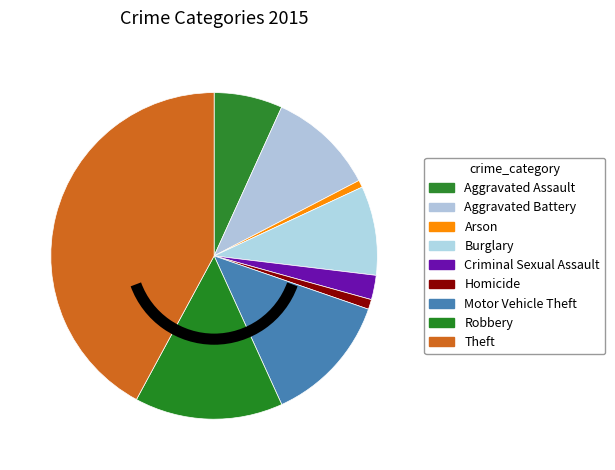

Count the number of slices in the pie.

9